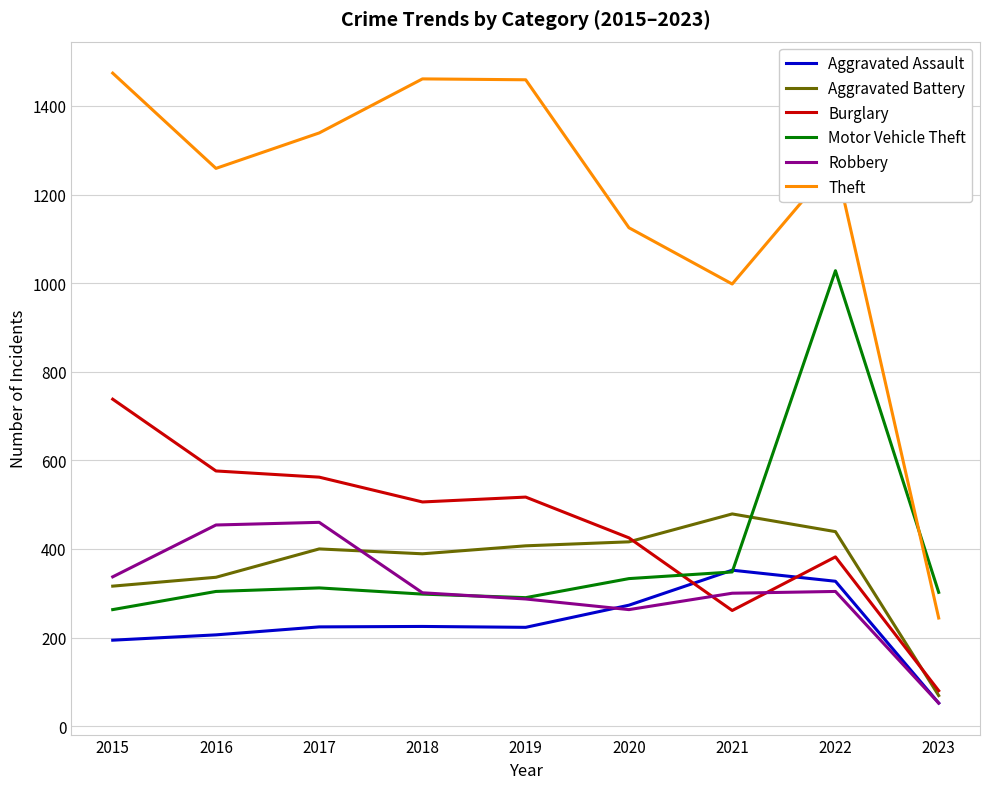

Is it true that Theft equals 2068 at 2018?

False